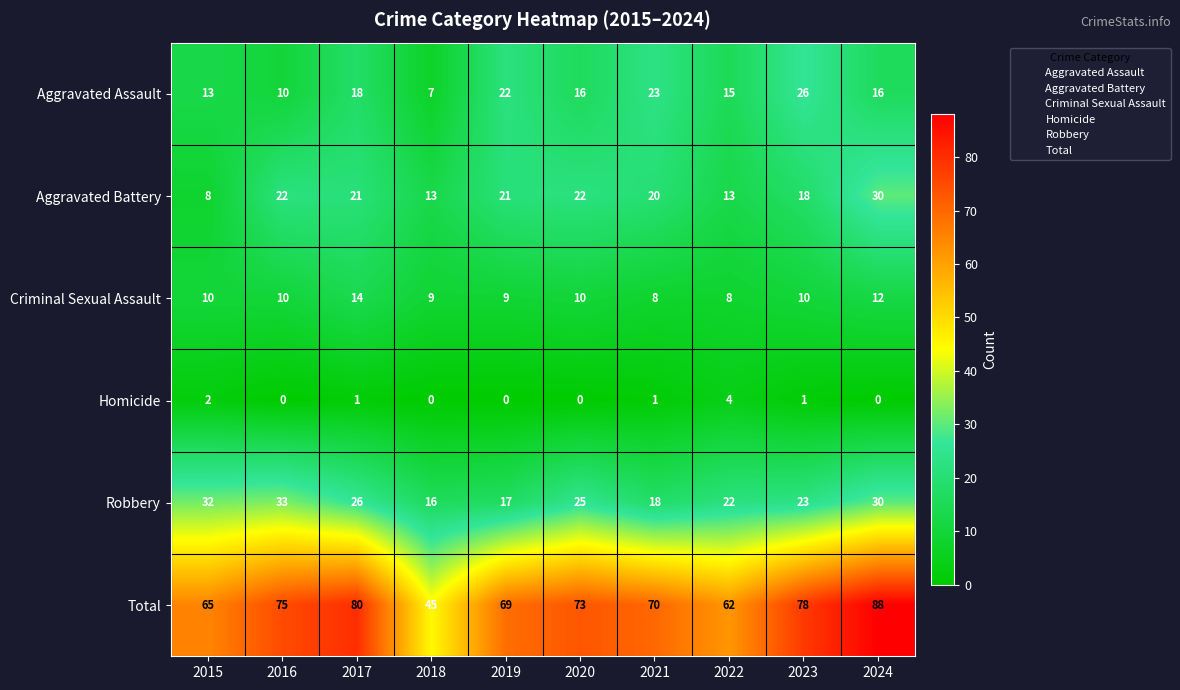

What is the difference between the Robbery values at 2021 and 2020?

7